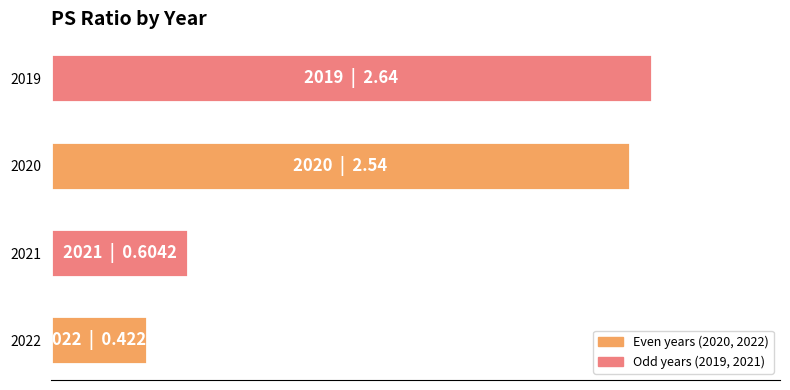

Are the bars horizontal?

Yes